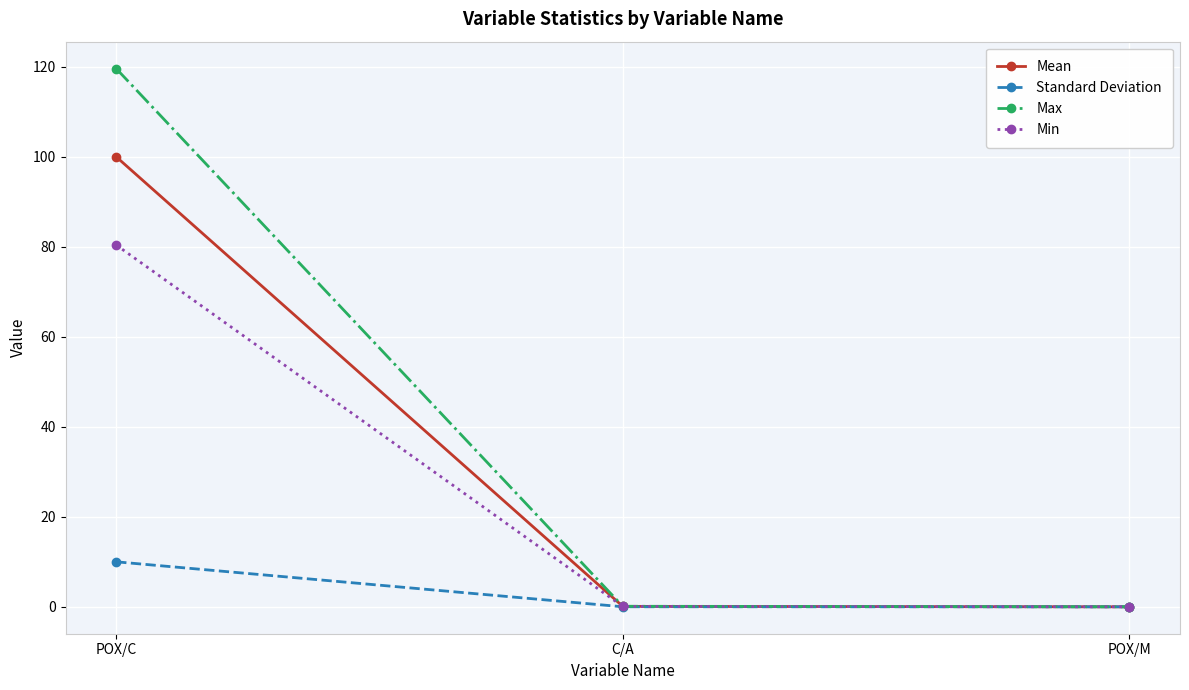

Which category has the highest value in the Mean series?

POX/C